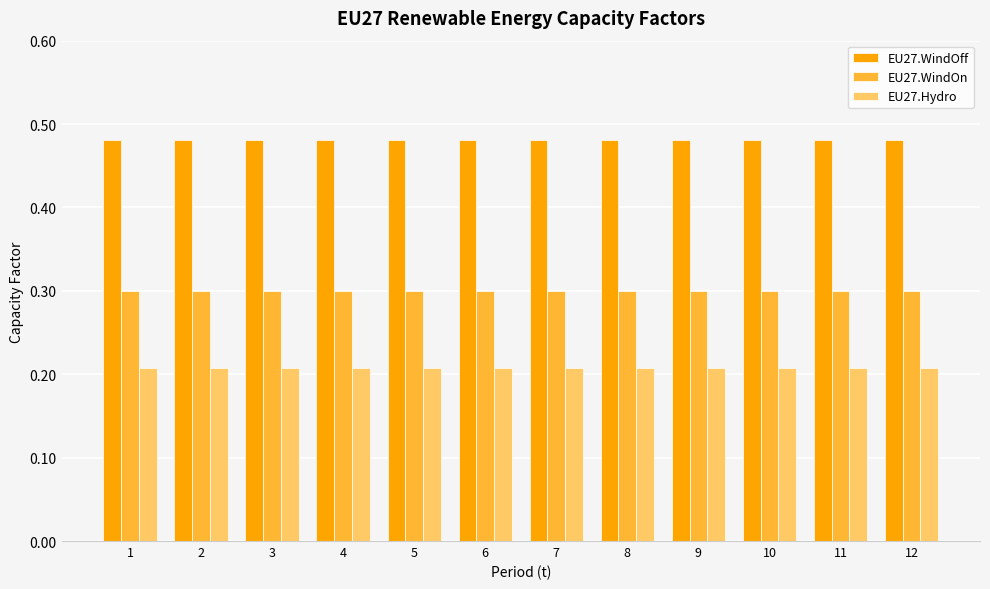

What is the total value across all series at 8?

1.0